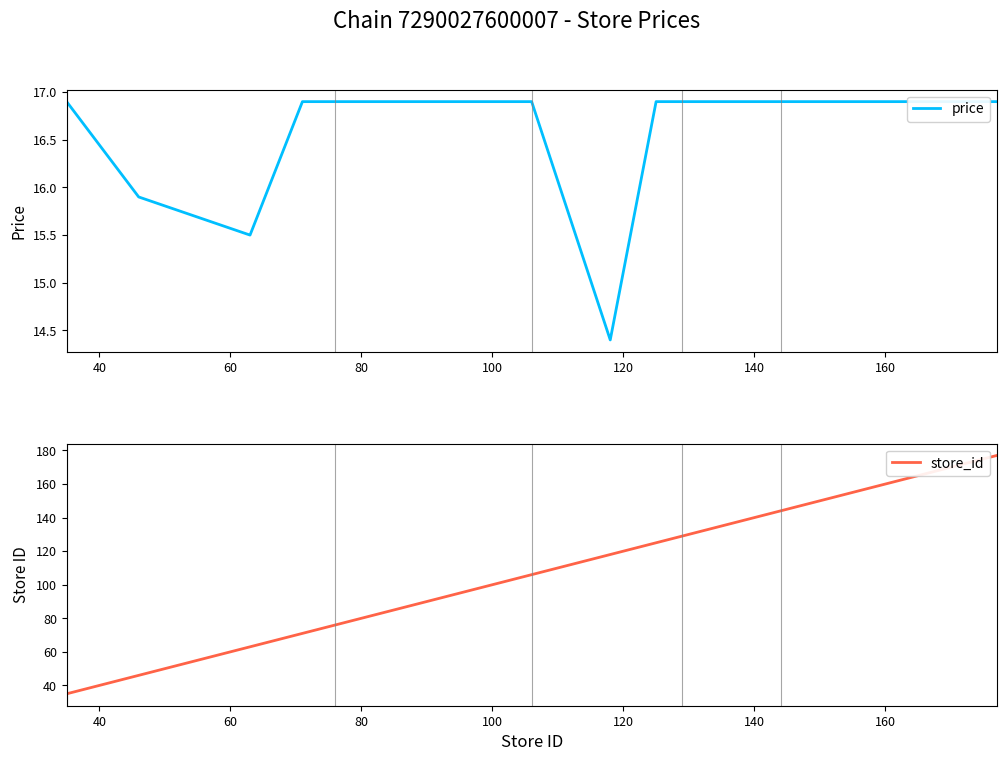

What is the difference between the maximum and minimum values in the store_id series?

142